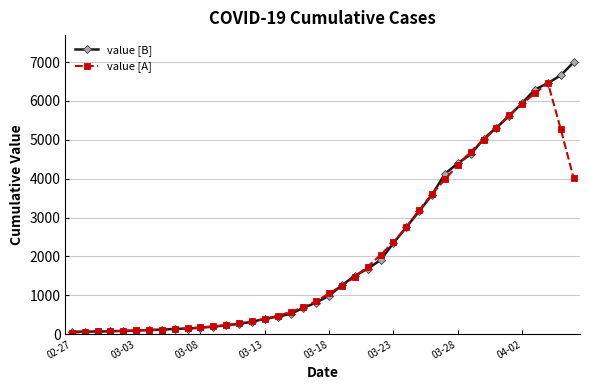

Which series has the largest total across all categories?

value [B]